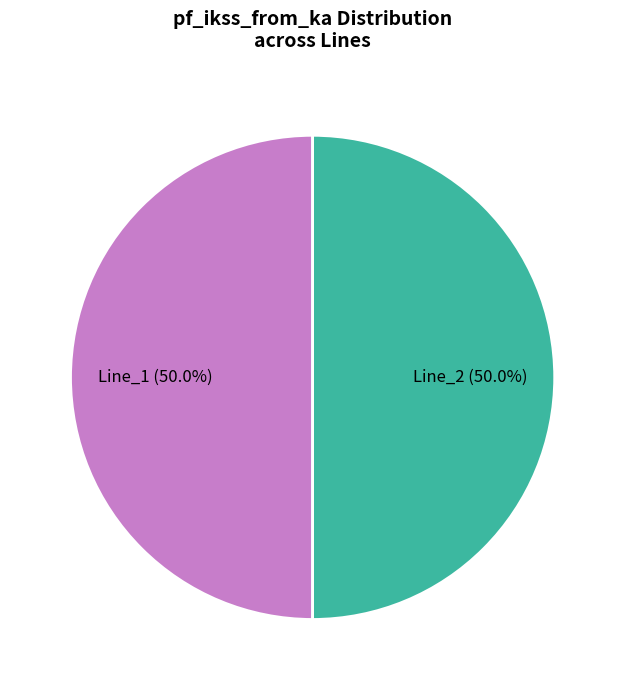

To the nearest percent, what is the combined percentage of Line_1 and Line_2?

100%